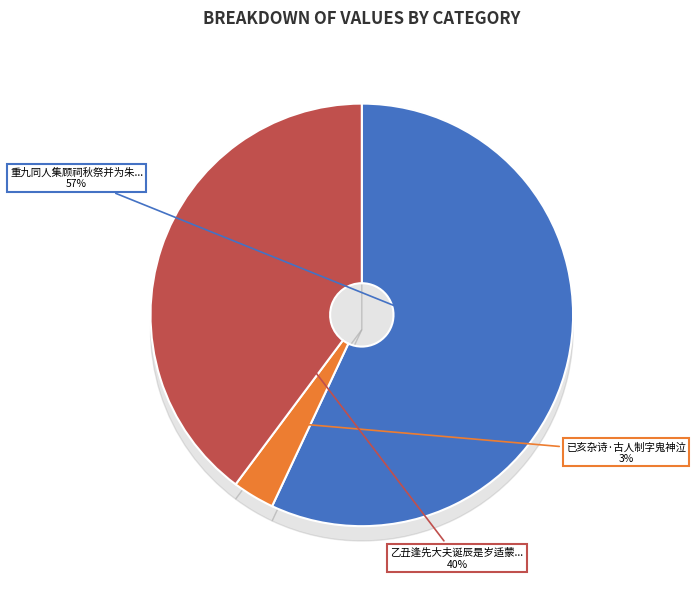

What percentage is NOT represented by 重九同人集顾祠秋祭并为朱伯韩侍御祖饯即席分韵得制字?

43.0%